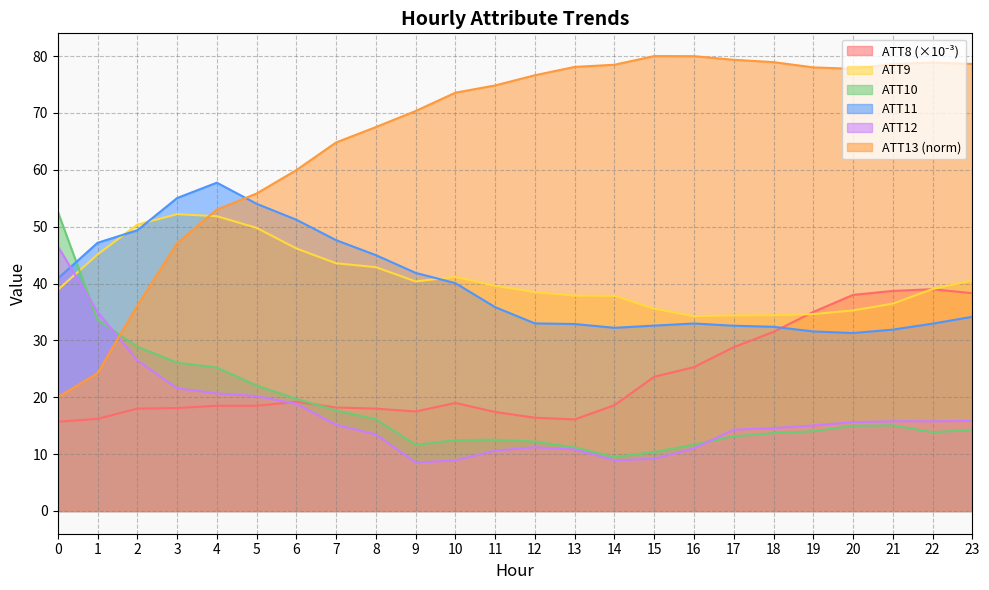

What is the value of the ATT8 point at the 14th from the left?

16.1